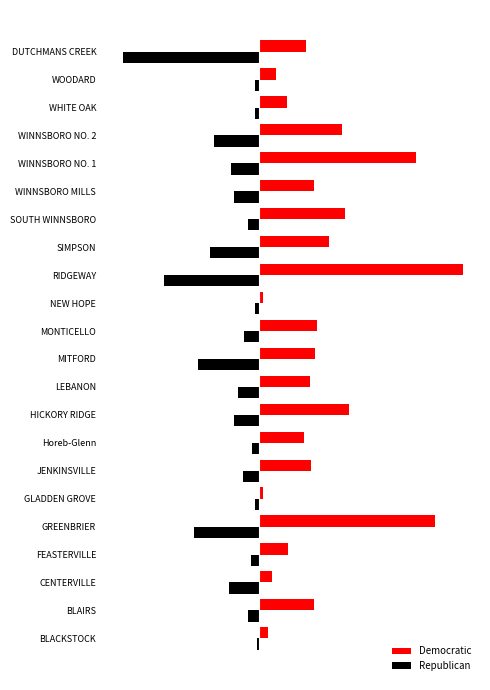

What are all the series names shown in the legend?

Democratic, Republican